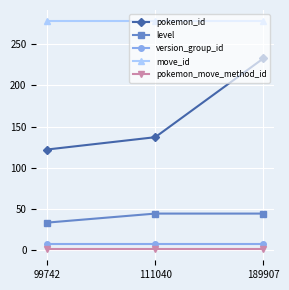

At which category is the sum across all series the highest?

189907